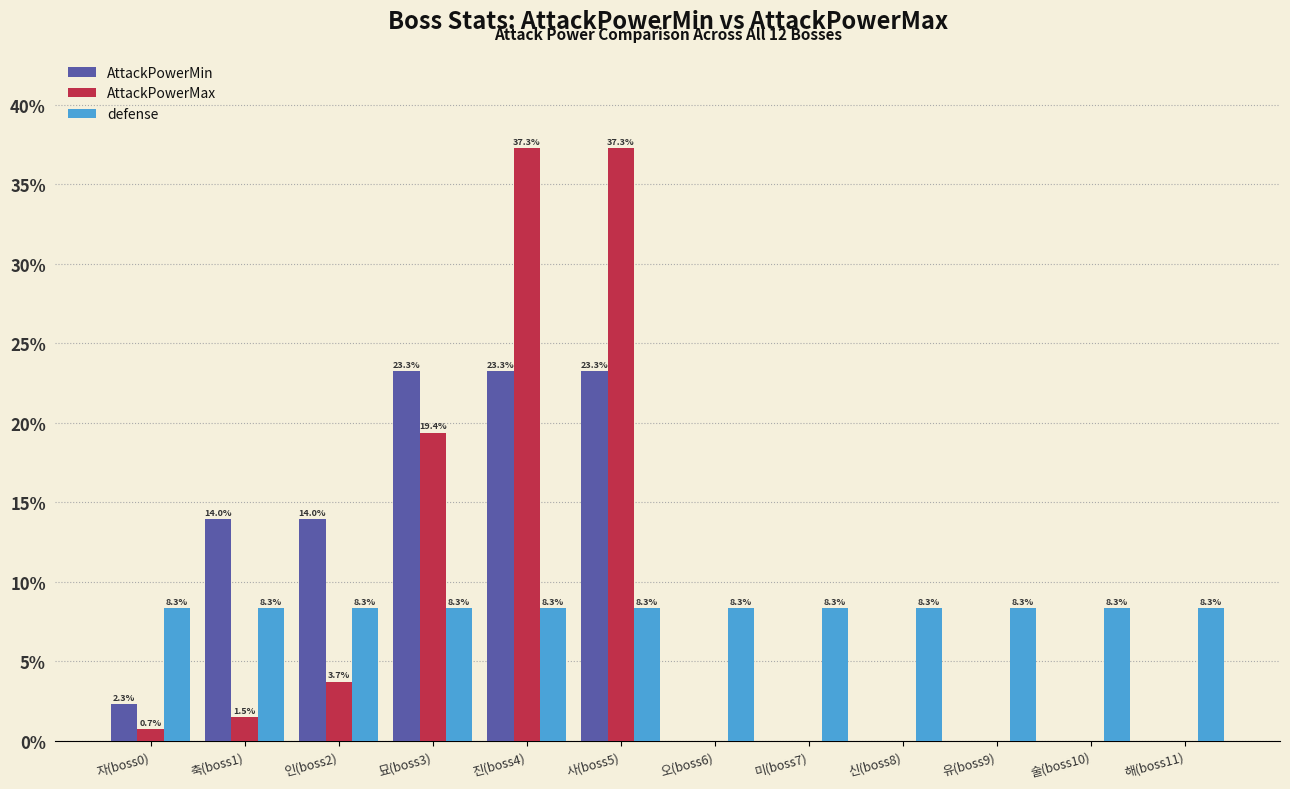

Which series has the widest spread of values?

AttackPowerMax